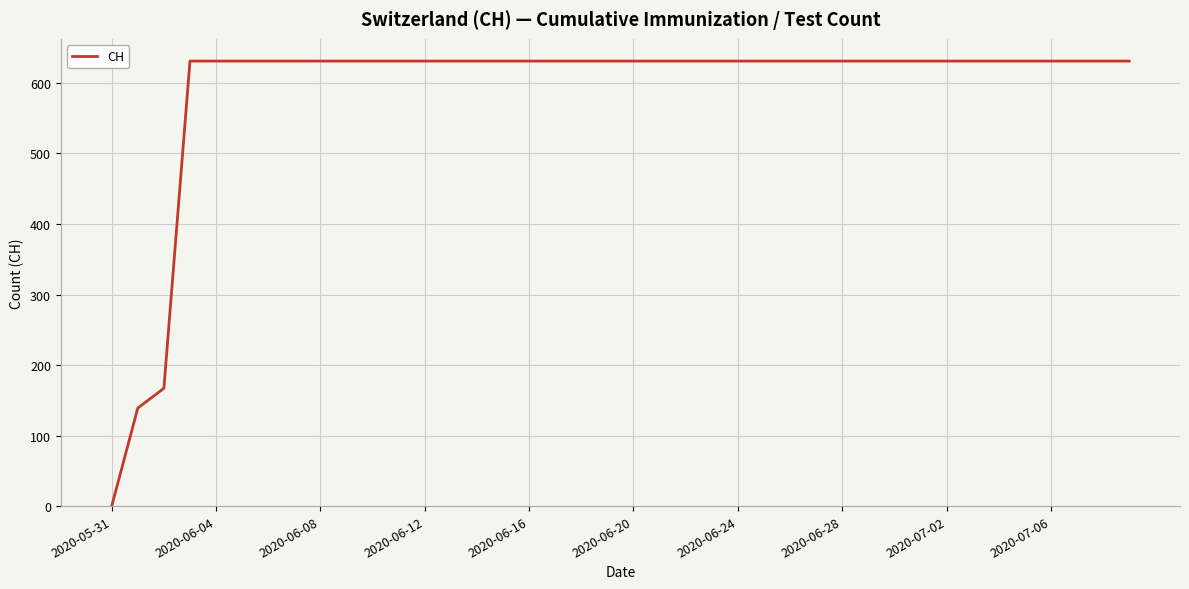

What is the difference between the maximum and minimum values?

631